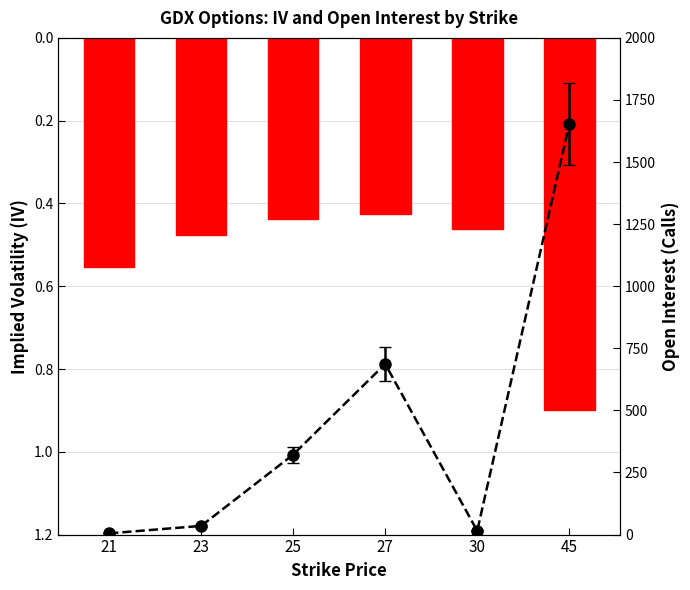

Reading left to right, list all the values displayed in this chart.

-0.6	-0.5	-0.4	-0.4	-0.5	-0.9